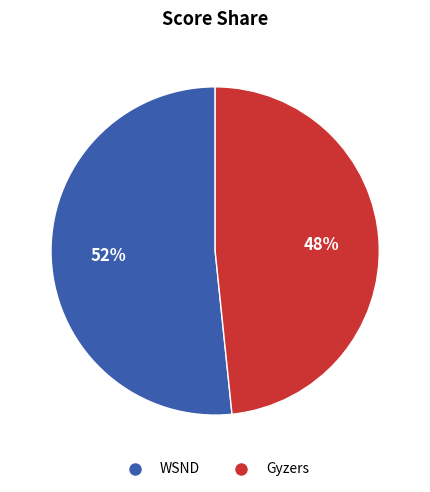

Rank the categories by value from highest to lowest.

WSND, Gyzers